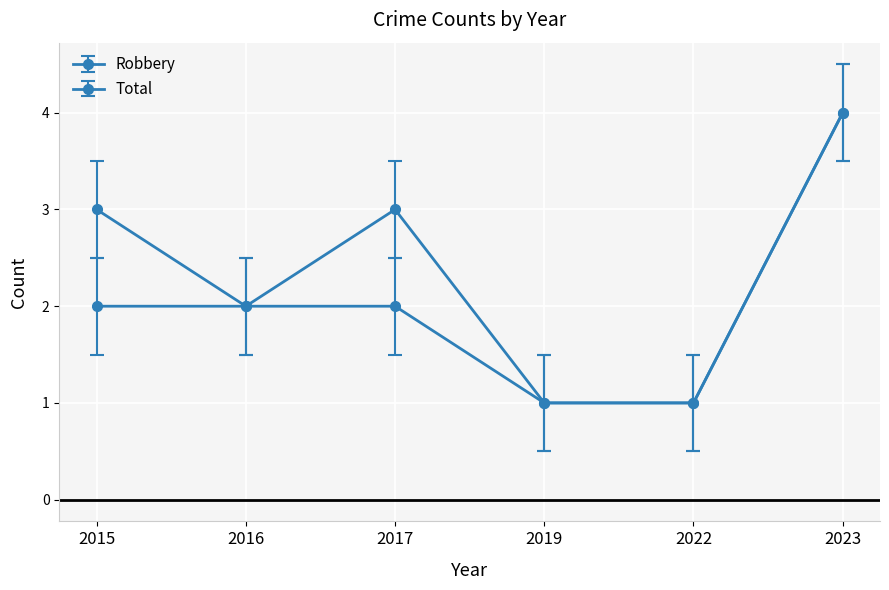

Read the Total value at 2017.

3